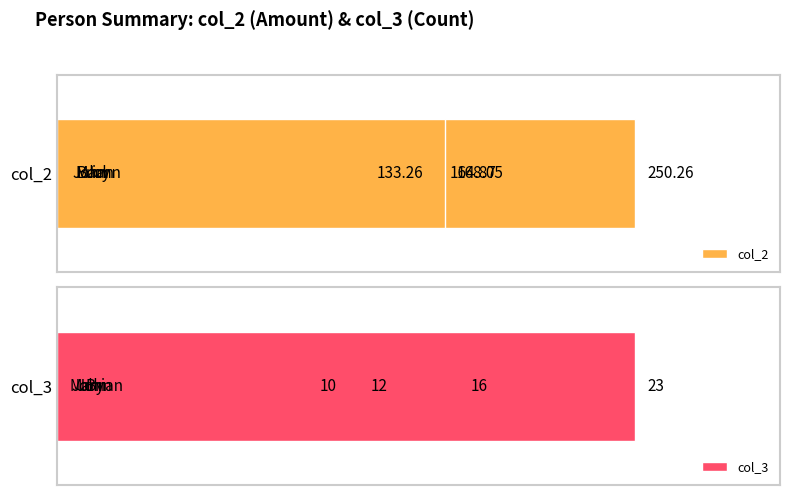

At 0, list the series in order from largest to smallest.

col_2, col_3